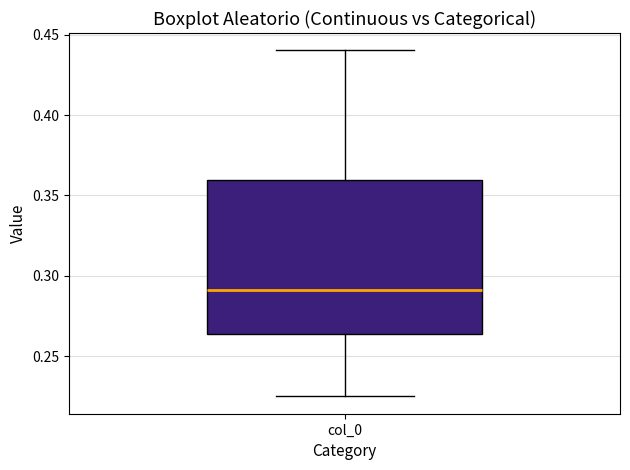

Read this box plot against the y-axis: the position of the median line, the range covered by the box, and the ends of both whiskers. The values are not printed on the chart, so give them approximately, as read against the axis.

median 0.290, box 0.265 to 0.360, whiskers 0.225 to 0.440